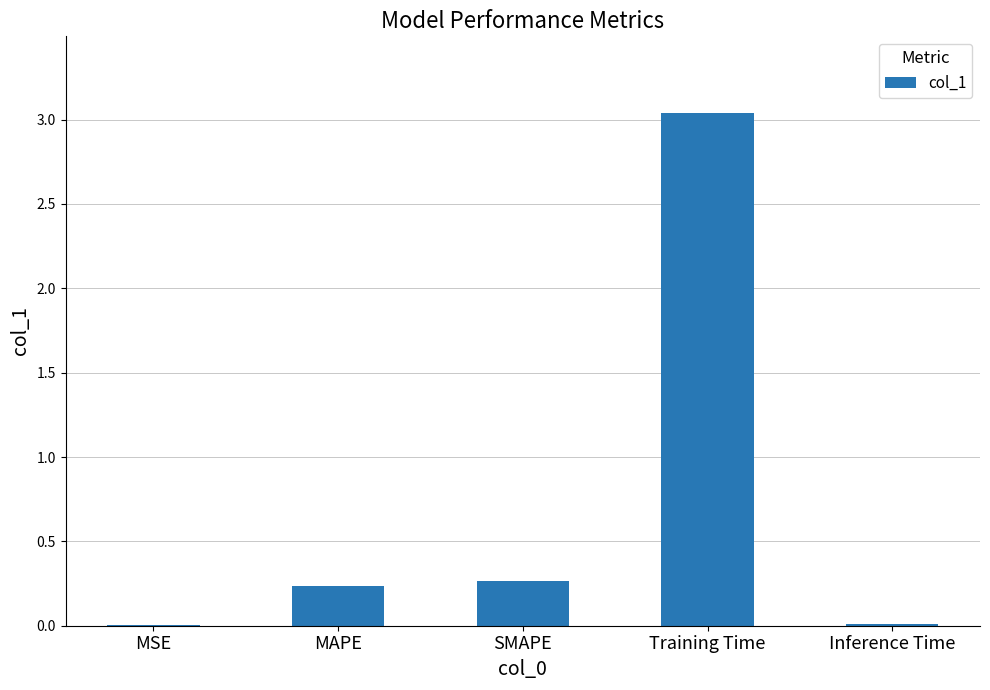

Between Training Time and SMAPE, which is larger?

Training Time